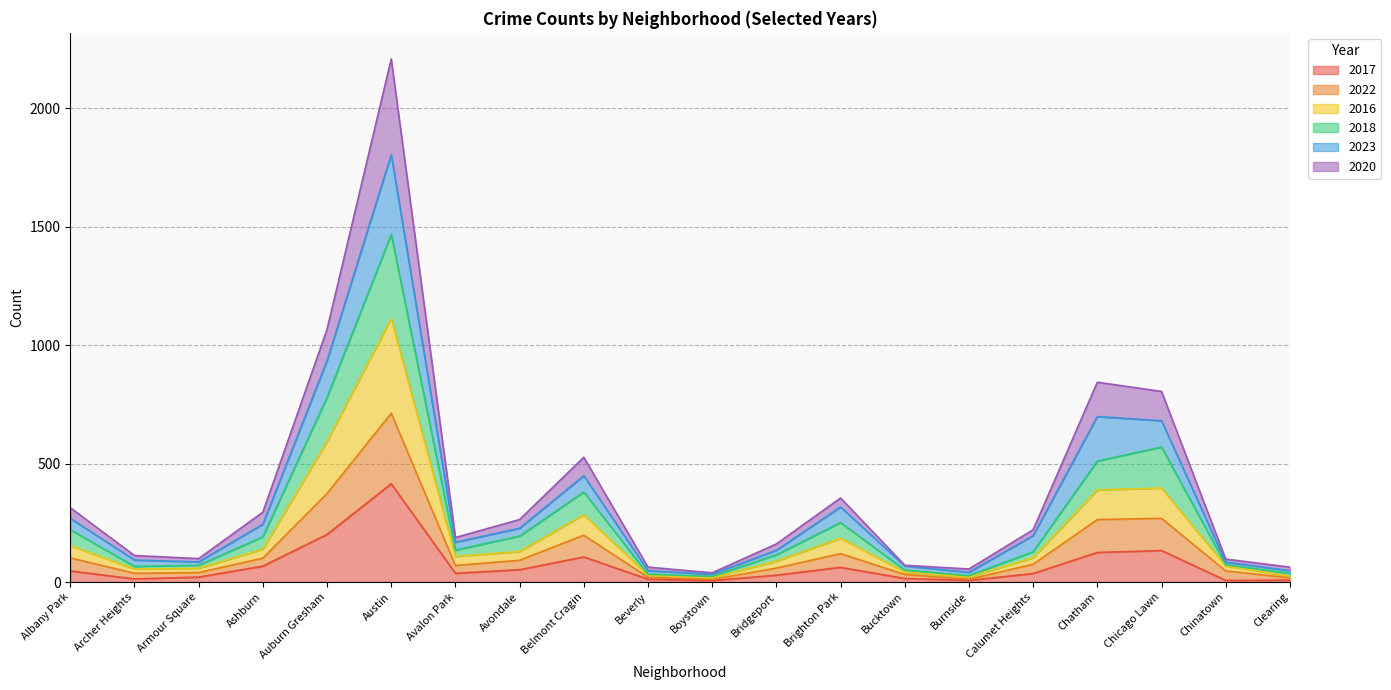

At which category is the sum across all series the highest?

Austin